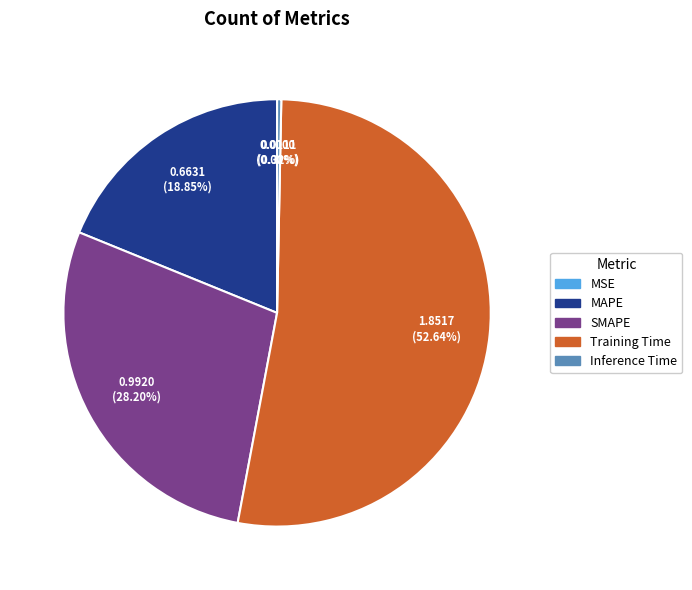

What percentage do MAPE and Training Time together represent?

71.5%